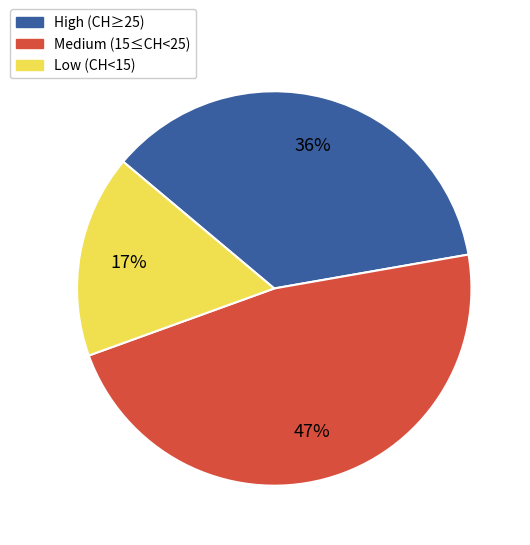

Count the number of slices in the pie.

3